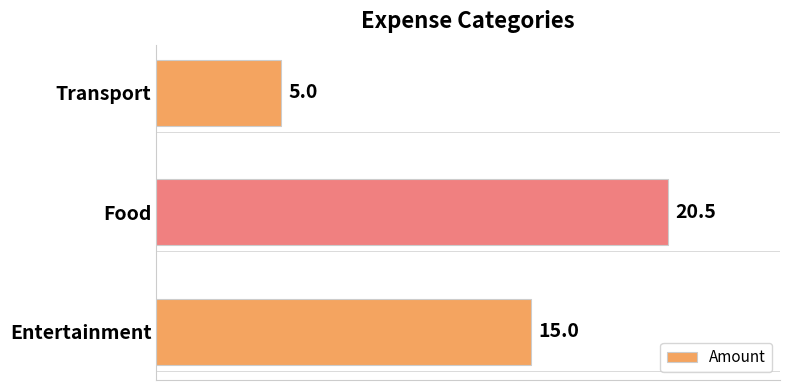

Rank the categories by value from highest to lowest.

Food, Entertainment, Transport